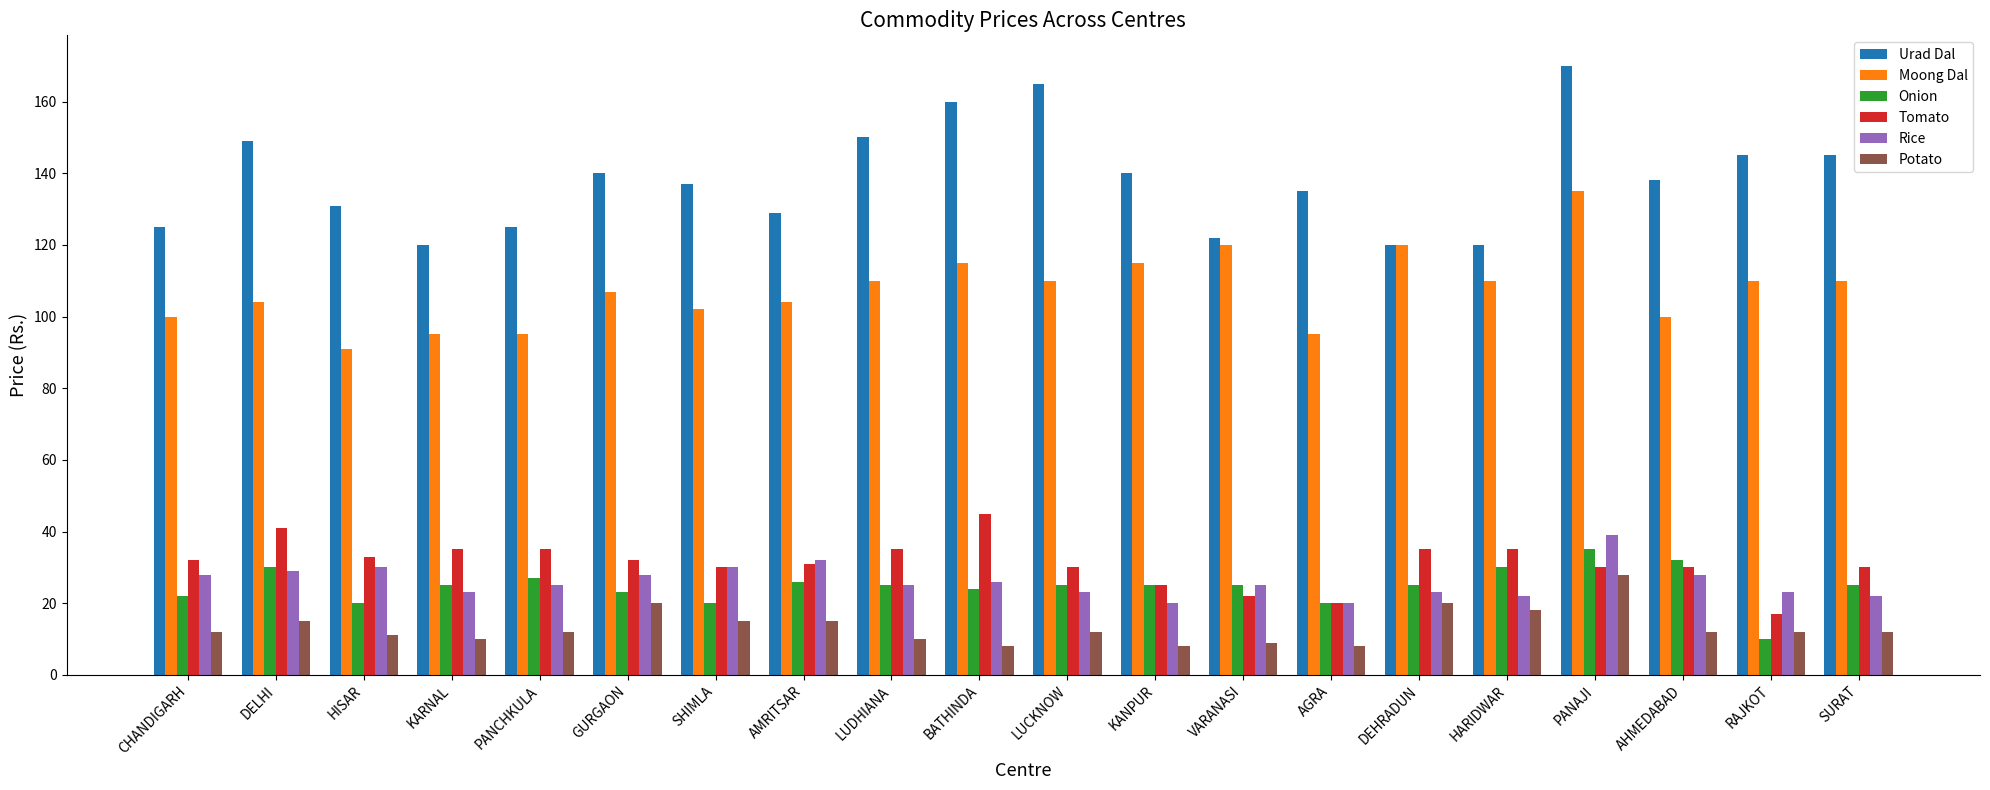

What is the difference between the Potato values at DEHRADUN and SHIMLA?

5